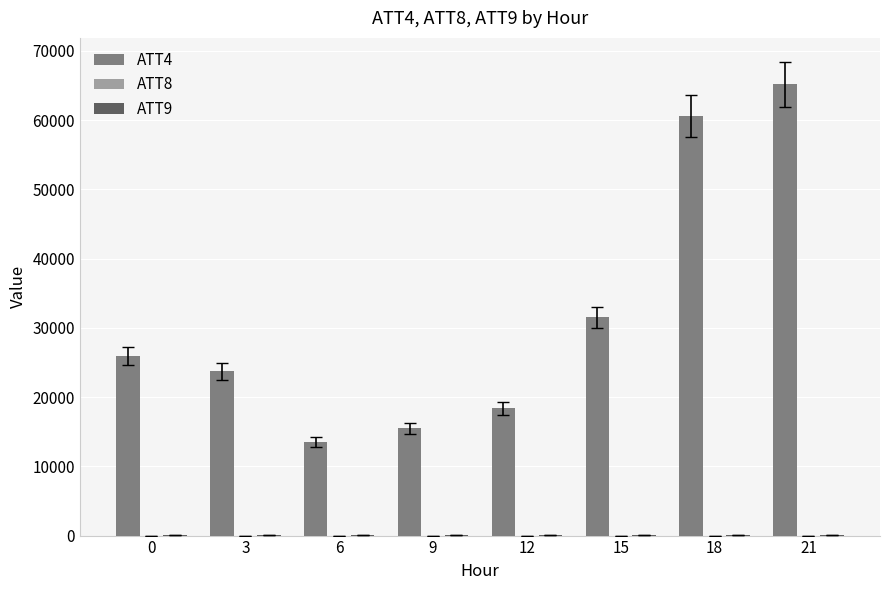

Which series has the largest total across all categories?

ATT4